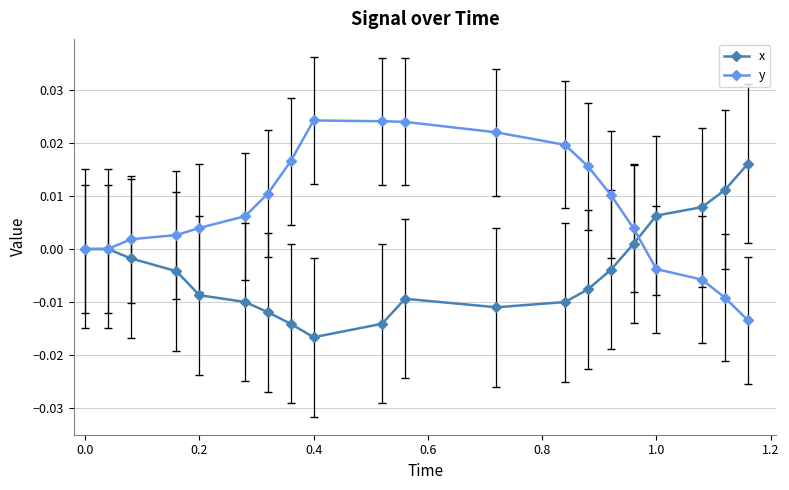

List the series in order of their peak value, highest first.

y, x